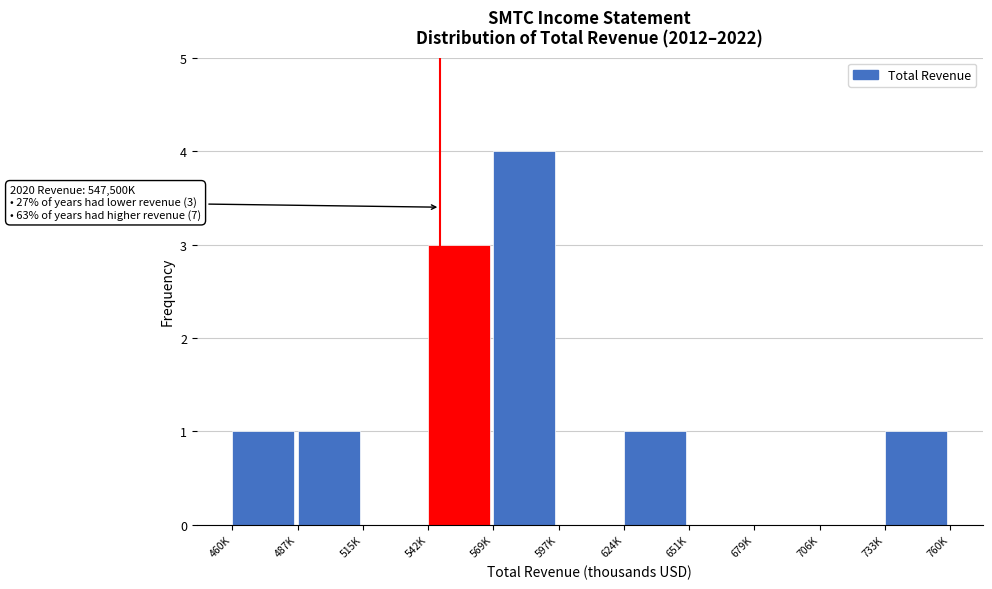

Reading left to right, what are all the values shown in this chart?

460K=1	487K=1	515K=0	542K=3	569K=4	597K=0	624K=1	651K=0	679K=0	706K=0	733K=1